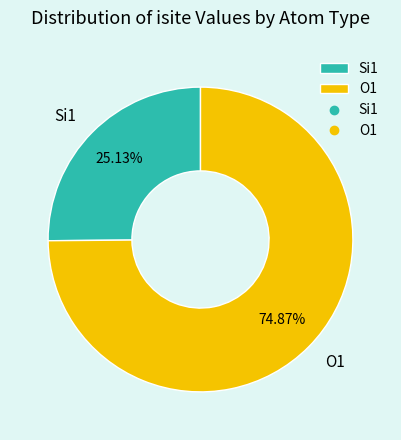

Is the sum of O1 and Si1 greater than half?

Yes